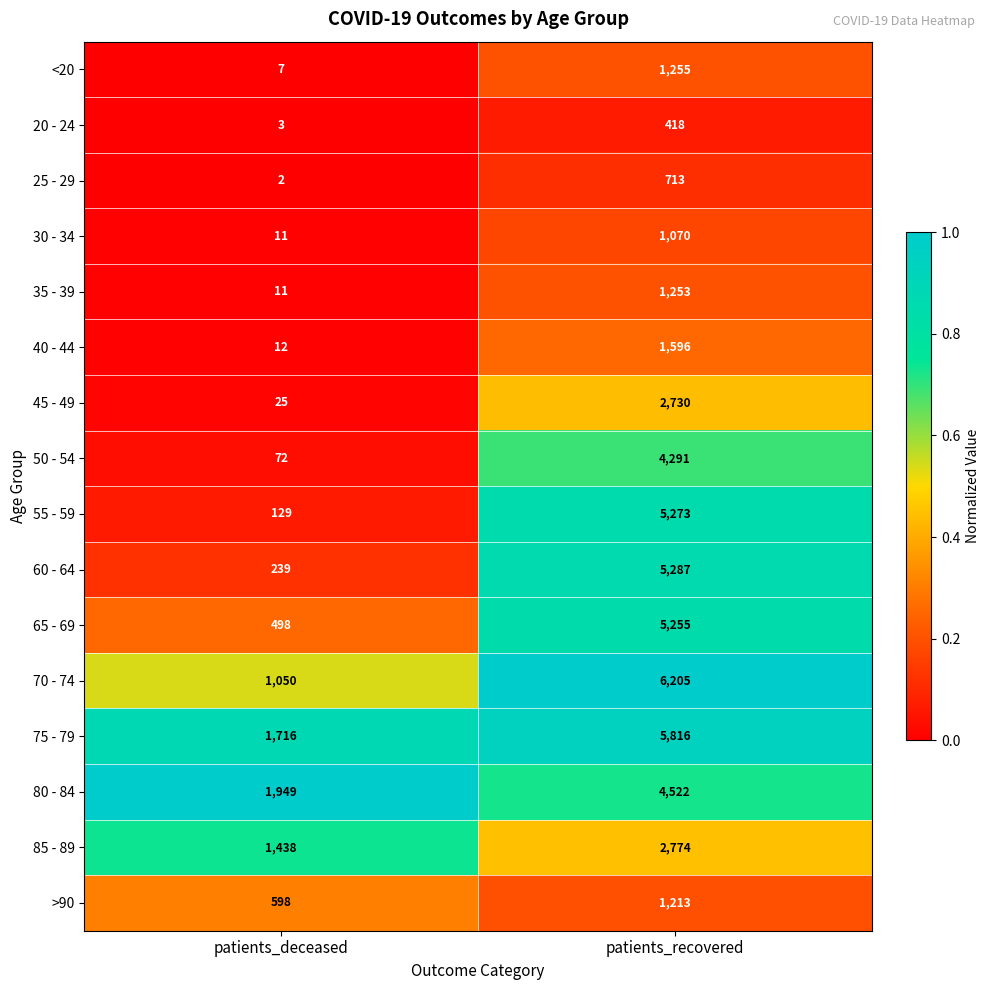

Which category has the highest value across all series?

patients_recovered